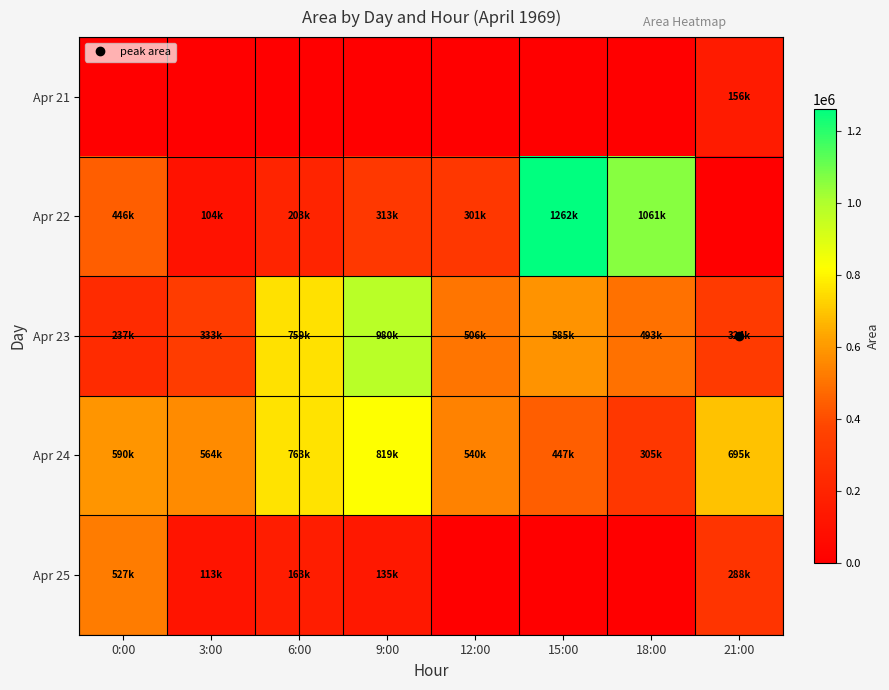

Reading left to right, transcribe all the data shown in this chart.

Apr 21: 0:00=0	3:00=0	6:00=0	9:00=0	12:00=0	15:00=0	18:00=0	21:00=156875
Apr 22: 0:00=446875	3:00=104375	6:00=203750	9:00=313125	12:00=301875	15:00=1262500	18:00=1061250	21:00=0
Apr 23: 0:00=237500	3:00=333750	6:00=759375	9:00=980625	12:00=506875	15:00=585000	18:00=493750	21:00=324375
Apr 24: 0:00=590625	3:00=564375	6:00=763125	9:00=819375	12:00=540625	15:00=447500	18:00=305000	21:00=695000
Apr 25: 0:00=527500	3:00=113750	6:00=163125	9:00=135625	12:00=0	15:00=0	18:00=0	21:00=288125